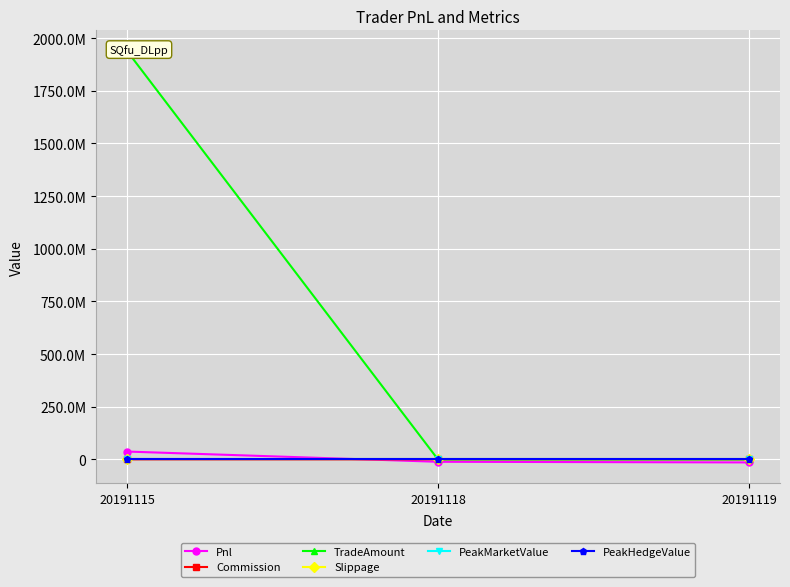

Does the chart have visible grid lines?

Yes